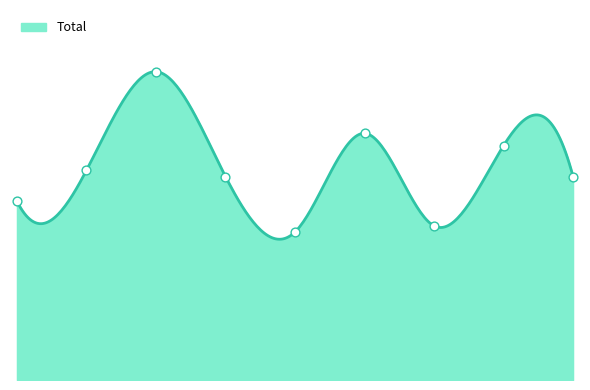

What is the ratio of the value at 5 to the value at 2?

0.8